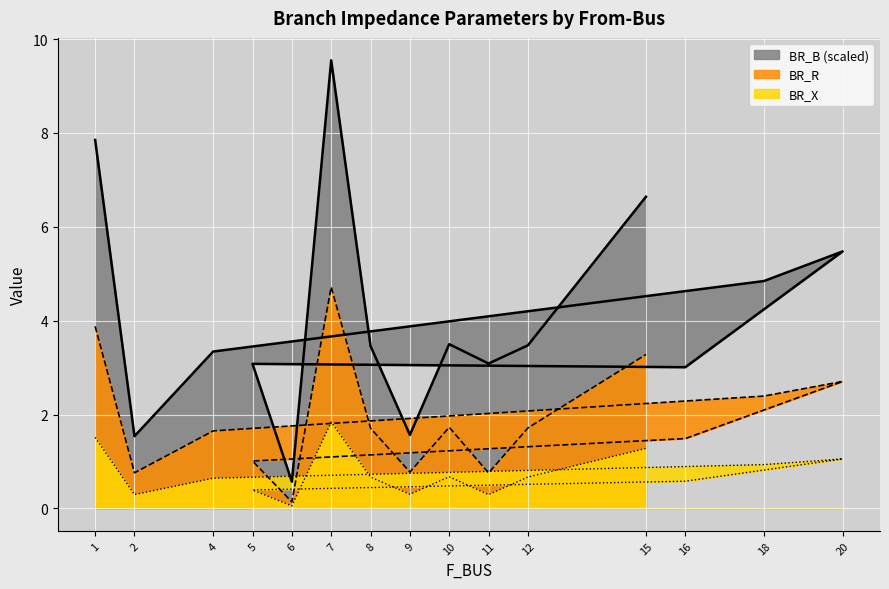

Which series has the widest spread of values?

BR_B_scaled